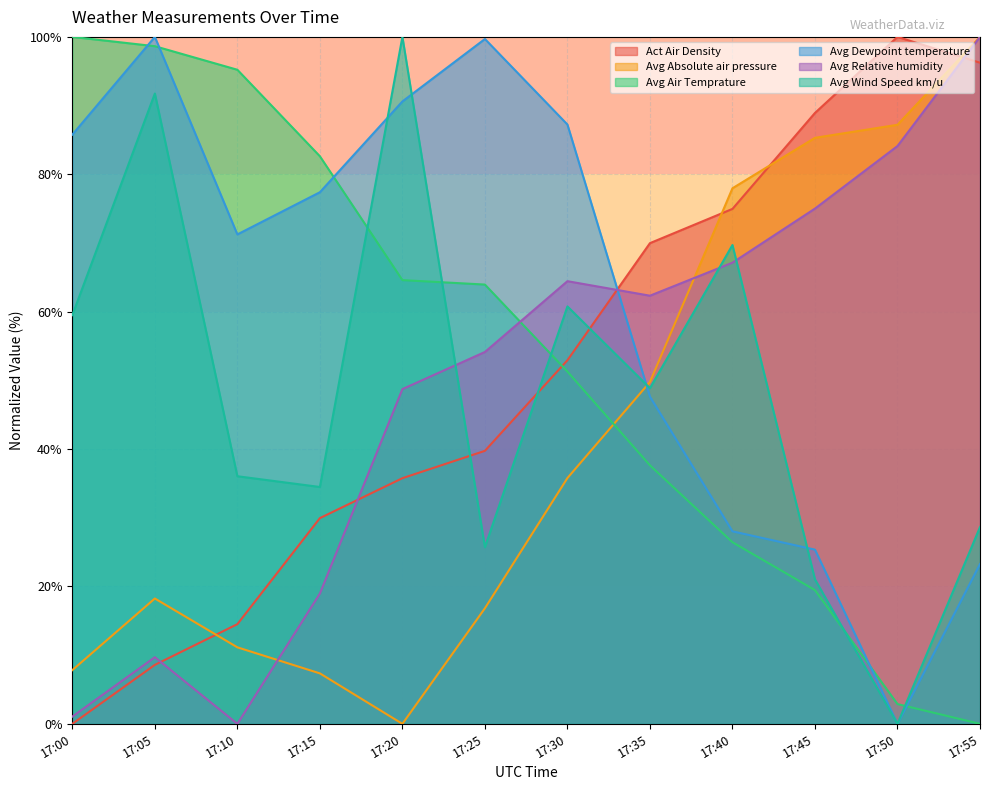

Is it true that Avg Relative humidity equals 48.7 at 17:20?

True